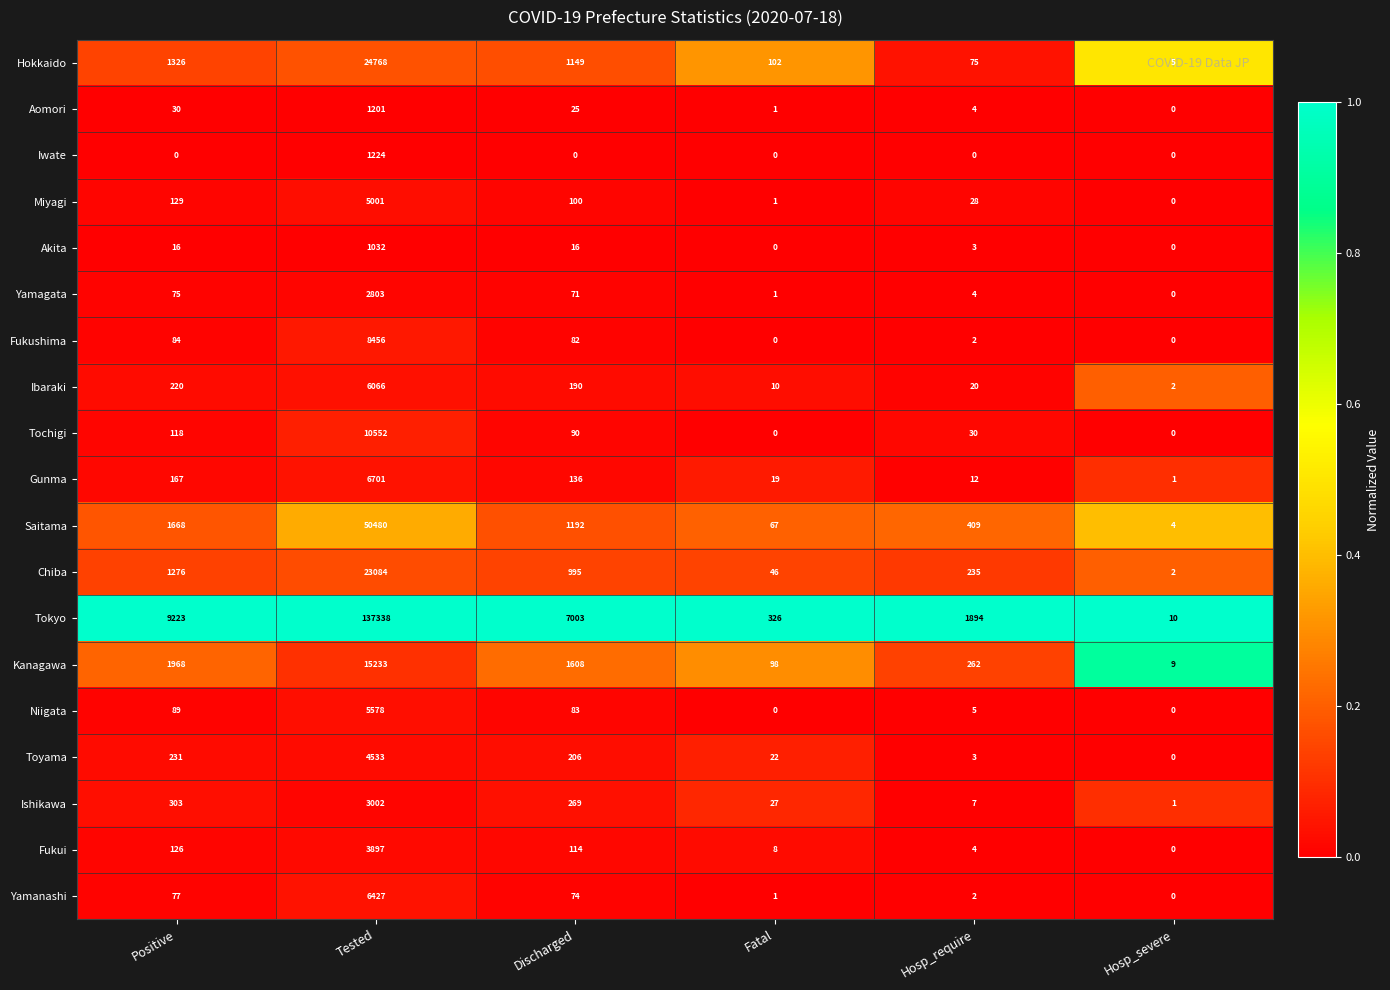

Rank the series by their maximum value, from lowest to highest.

Akita, Aomori, Iwate, Yamagata, Ishikawa, Fukui, Toyama, Miyagi, Niigata, Ibaraki, Yamanashi, Gunma, Fukushima, Tochigi, Kanagawa, Chiba, Hokkaido, Saitama, Tokyo